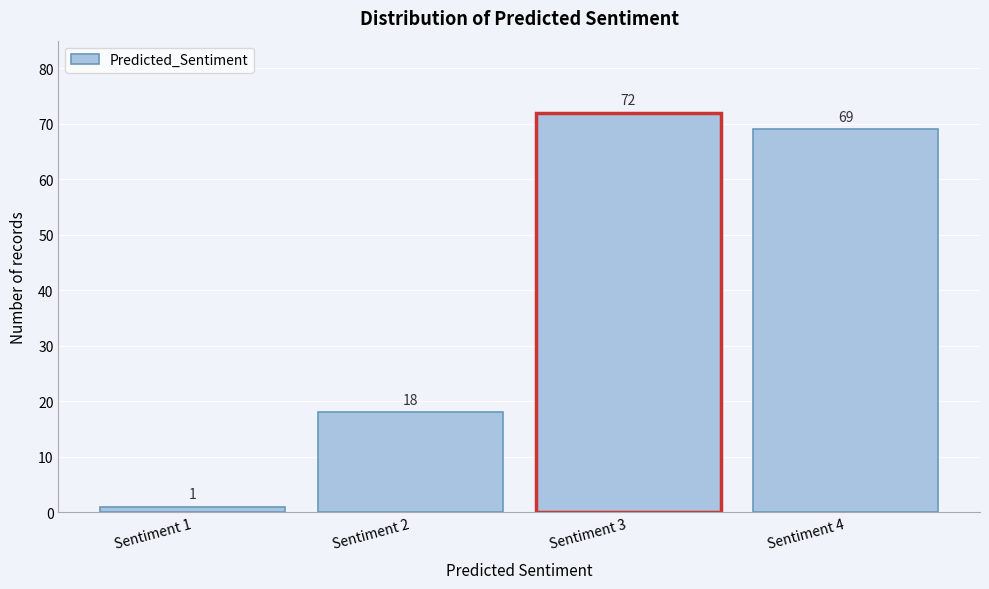

Reading right to left, extract all data points from this chart.

Sentiment 4=69	Sentiment 3=72	Sentiment 2=18	Sentiment 1=1